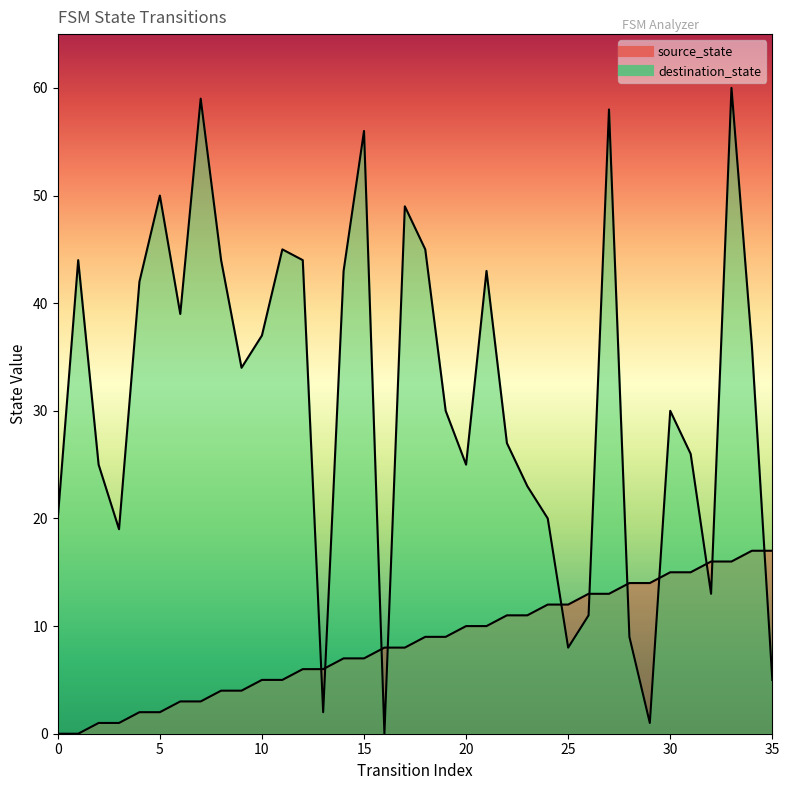

Is it true that destination_state equals 49 at 17?

True